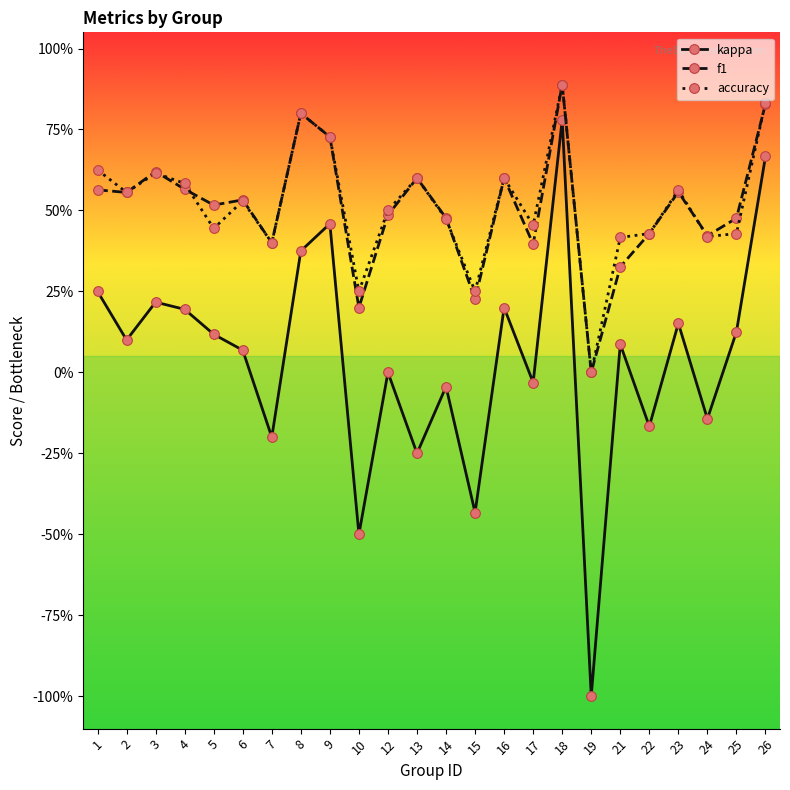

Reading left to right, list all the values displayed in this chart.

kappa: 1=0.2	2=0.1	3=0.2	4=0.2	5=0.1	6=0.1	7=-0.2	8=0.4	9=0.5	10=-0.5	12=0.0	13=-0.2	14=-0.0	15=-0.4	16=0.2	17=-0.0	18=0.8	19=-1.0	21=0.1	22=-0.2	23=0.2	24=-0.1	25=0.1	26=0.7
f1: 1=0.6	2=0.6	3=0.6	4=0.6	5=0.5	6=0.5	7=0.4	8=0.8	9=0.7	10=0.2	12=0.5	13=0.6	14=0.5	15=0.2	16=0.6	17=0.4	18=0.9	19=0.0	21=0.3	22=0.4	23=0.6	24=0.4	25=0.5	26=0.8
accuracy: 1=0.6	2=0.6	3=0.6	4=0.6	5=0.4	6=0.5	7=0.4	8=0.8	9=0.7	10=0.2	12=0.5	13=0.6	14=0.5	15=0.2	16=0.6	17=0.5	18=0.9	19=0.0	21=0.4	22=0.4	23=0.6	24=0.4	25=0.4	26=0.8